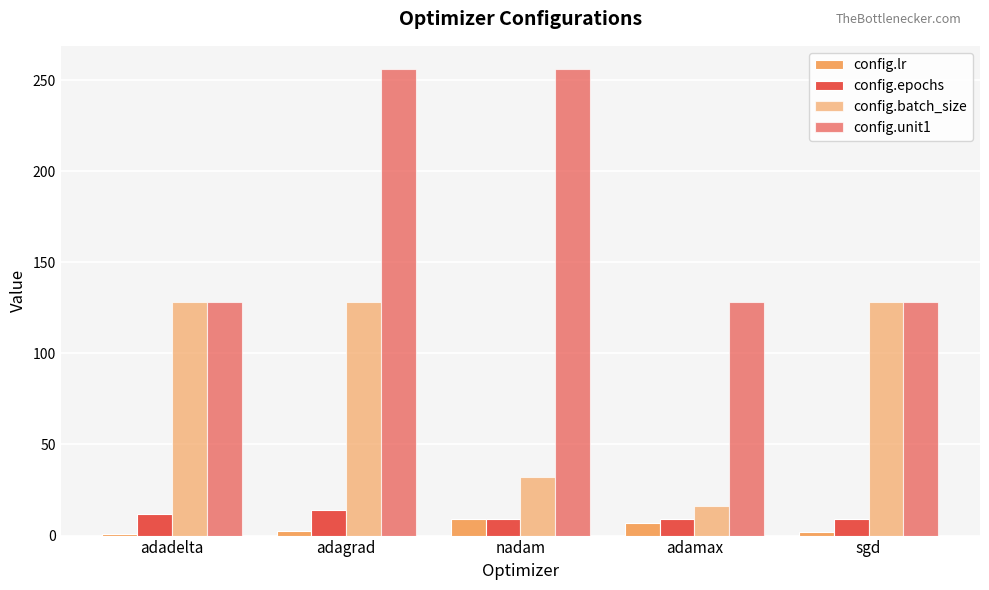

What is the total value across all series at adadelta?

269.0